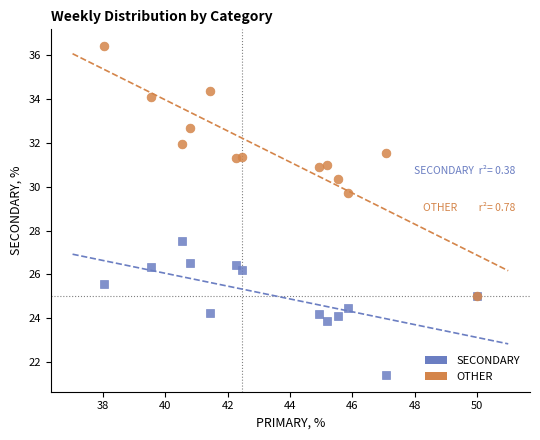

Across all series, what Y value is closest to 28?

27.5